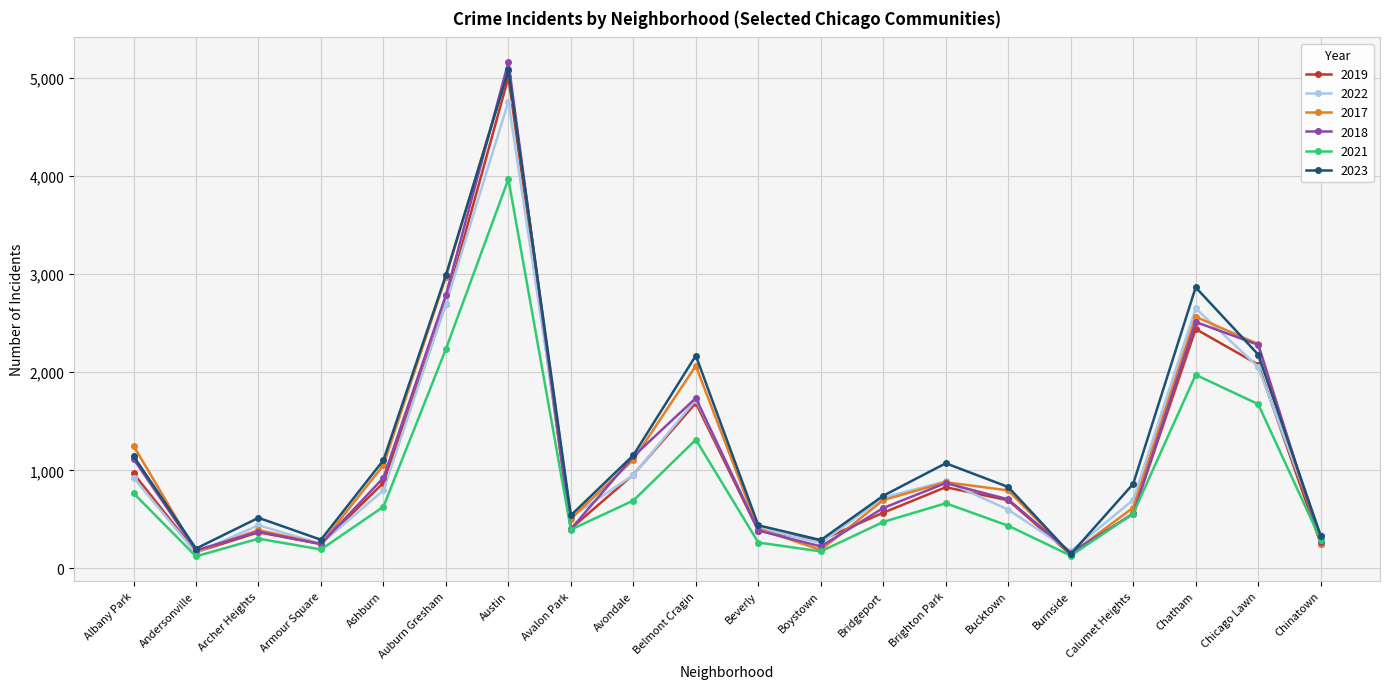

What is the difference between the 2023 values at Belmont Cragin and Avondale?

1016